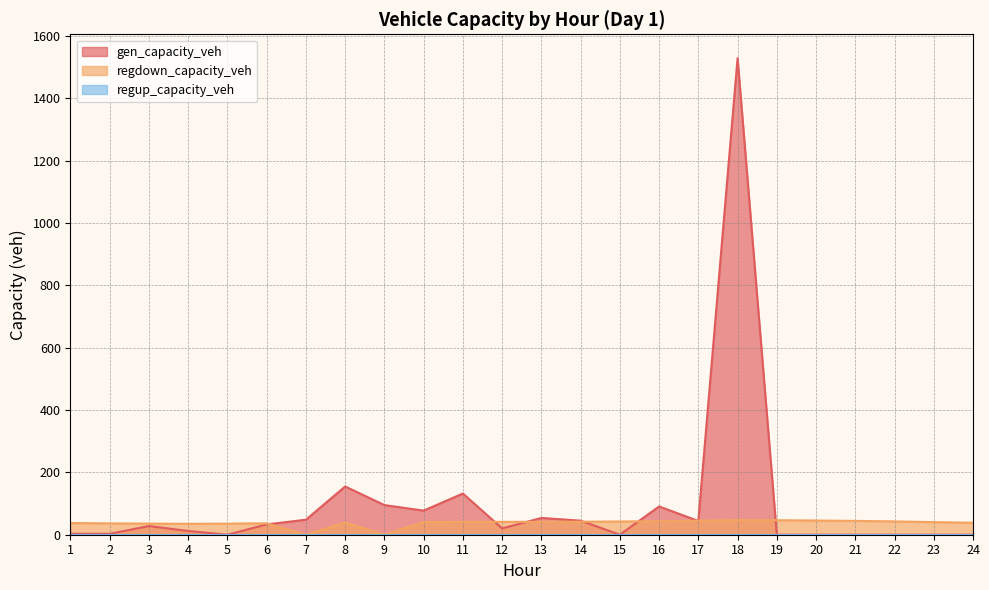

Where does the regdown_capacity_veh series first go above 41?

11